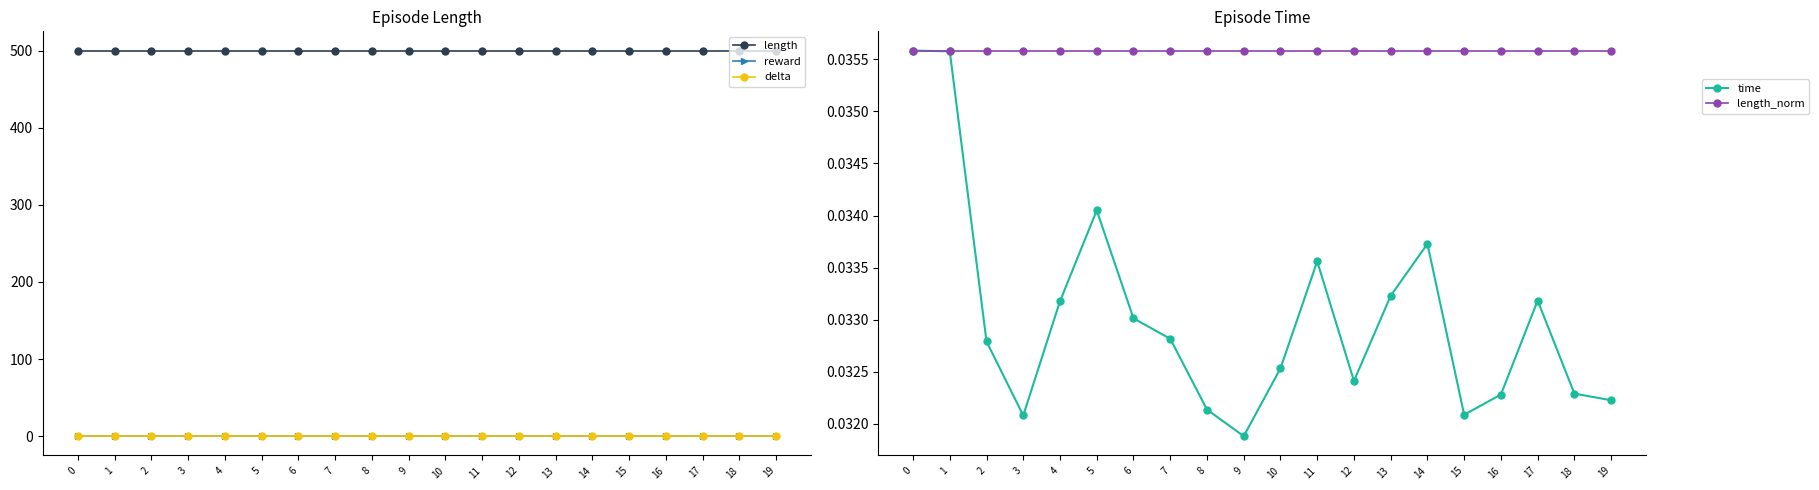

What are all the series names shown in the legend?

length, reward, delta, time, length_norm